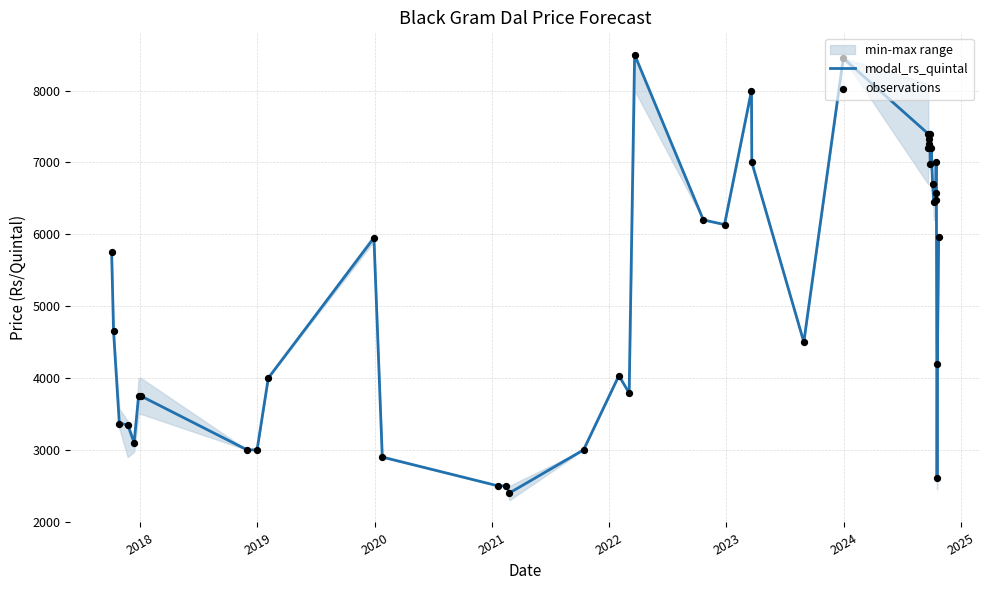

Which series contains the highest Y value?

modal_rs_quintal